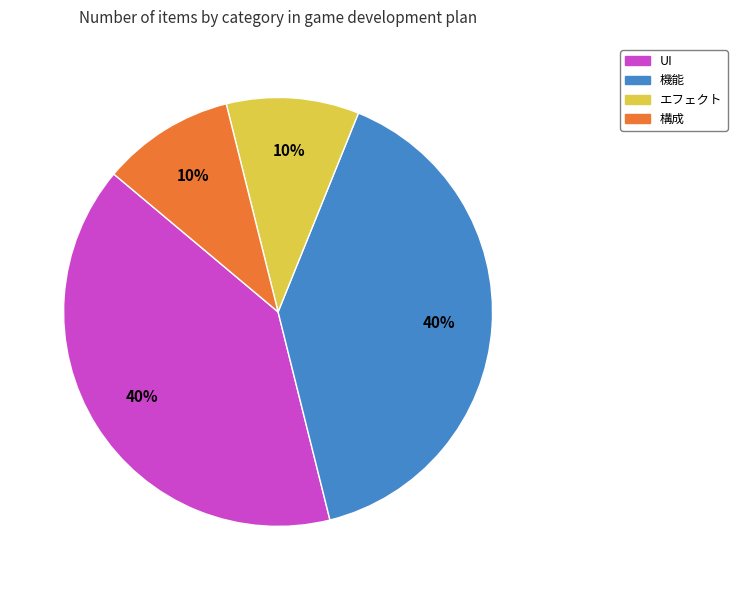

Does 構成 account for over 50% of the chart?

No